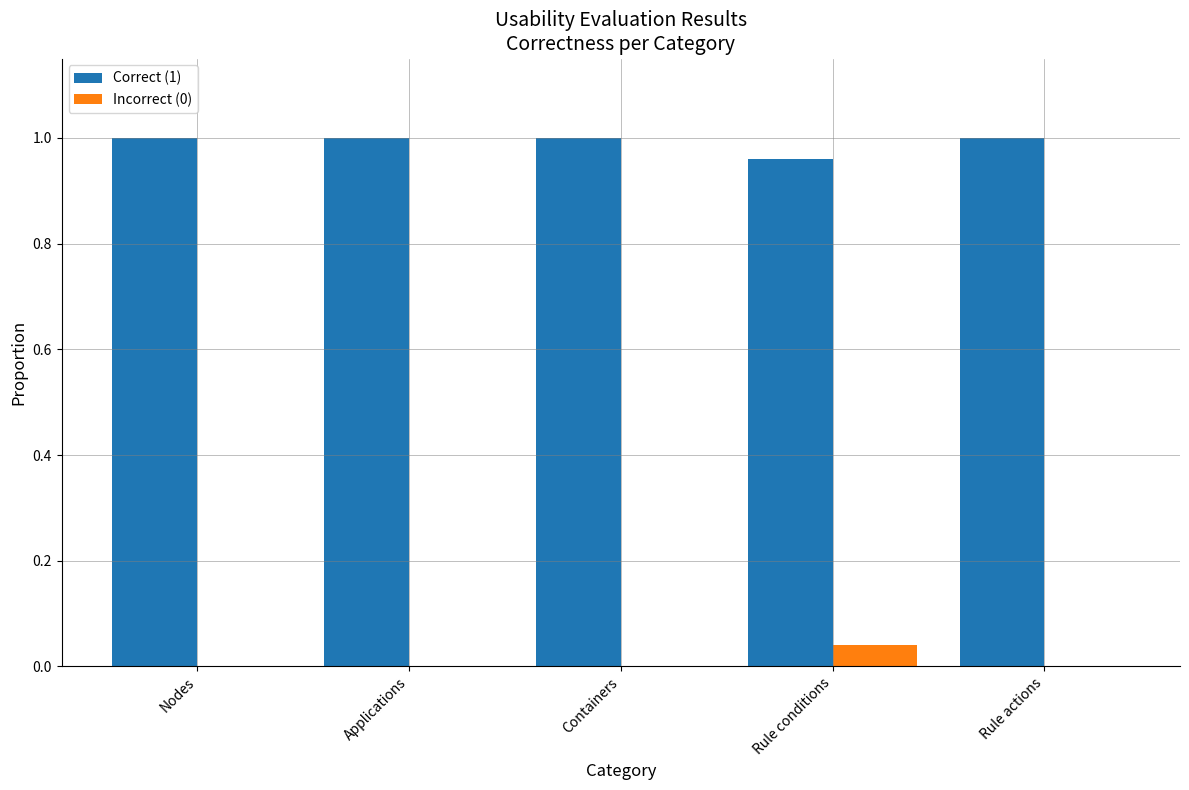

Is it true that Correct (1) equals 0.2 at Containers?

False